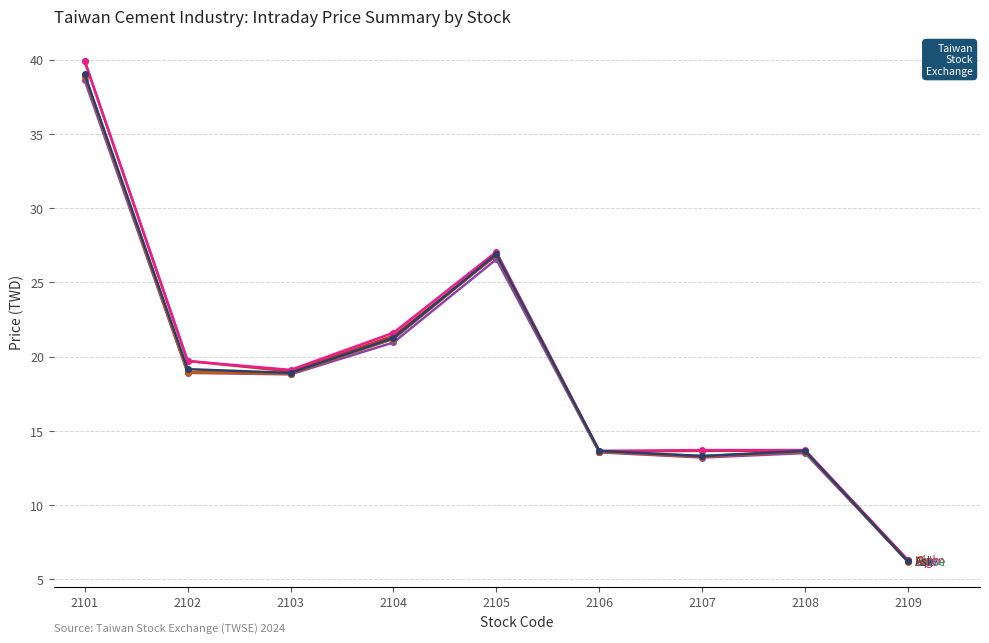

What is the total value across all series at 2109?

37.4